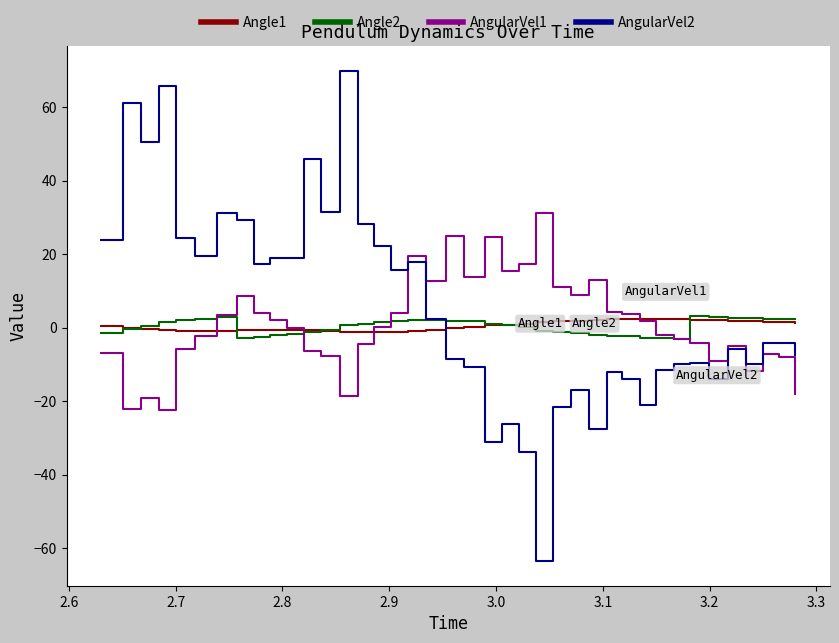

How many negative values does the AngularVel2 series have?

21